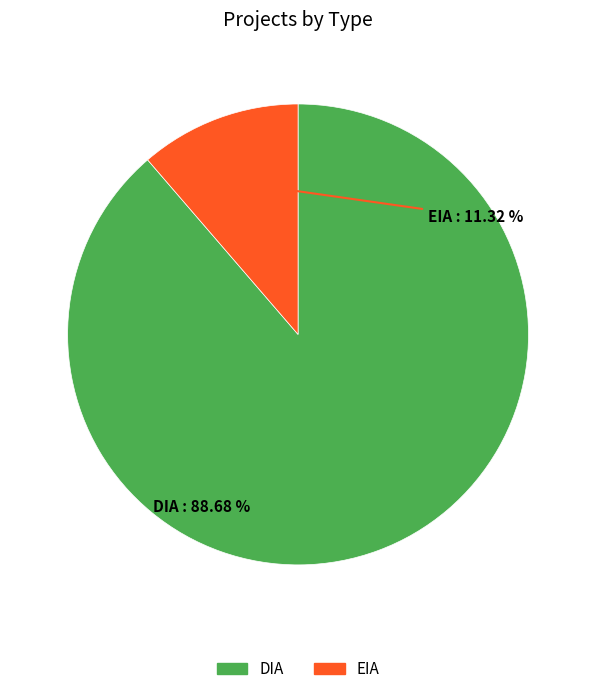

What is the ratio of the value at DIA to the value at EIA?

7.8